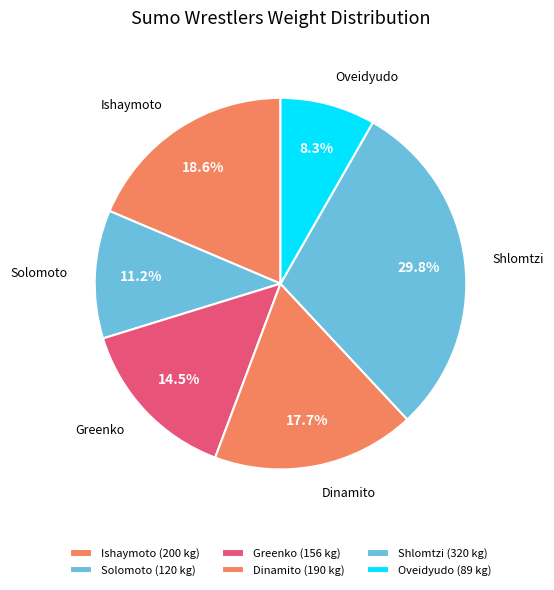

What portion of the pie excludes Oveidyudo?

91.7%